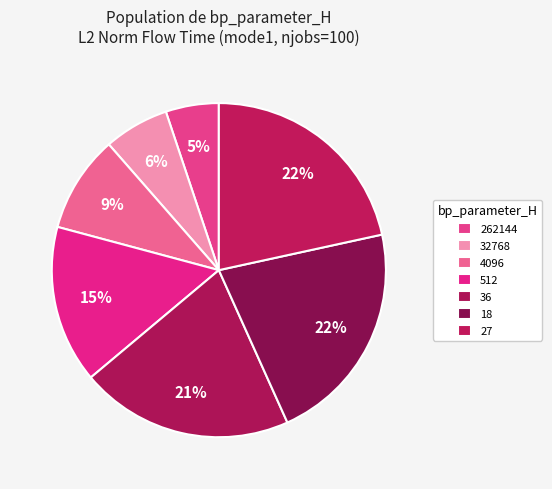

How many segments does this pie chart have?

7